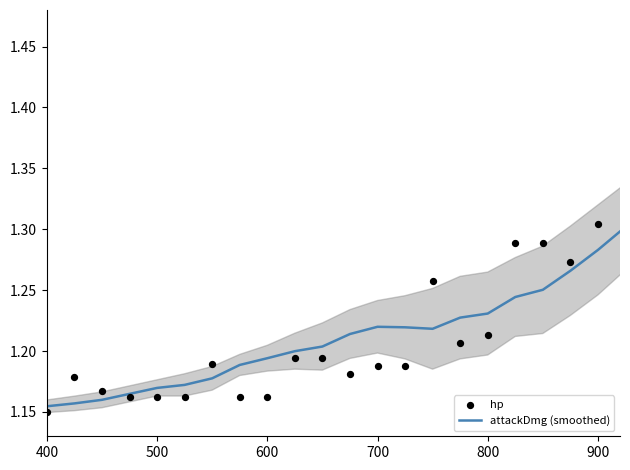

What are all the series names shown in the legend?

attackDmg (smoothed), hp